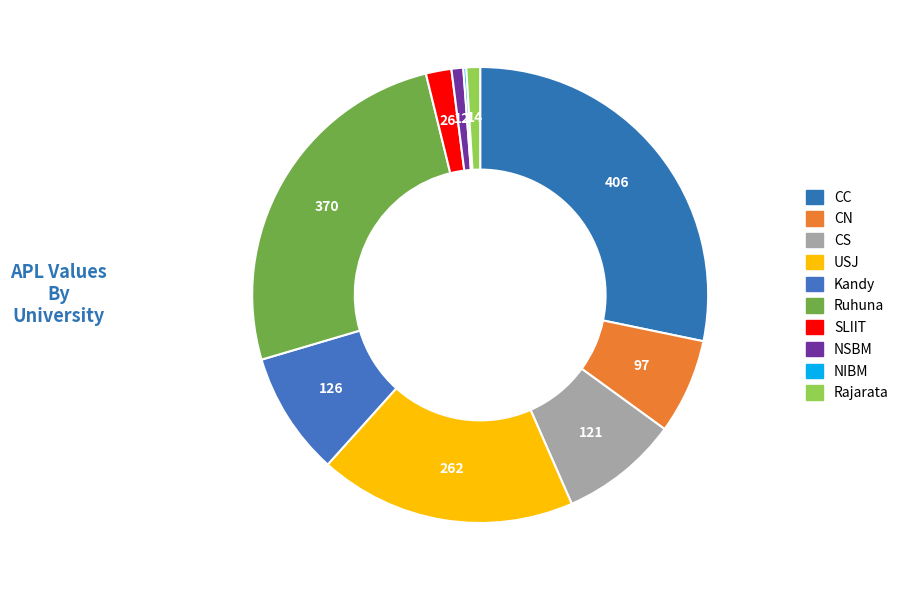

How many segments does this pie chart have?

10